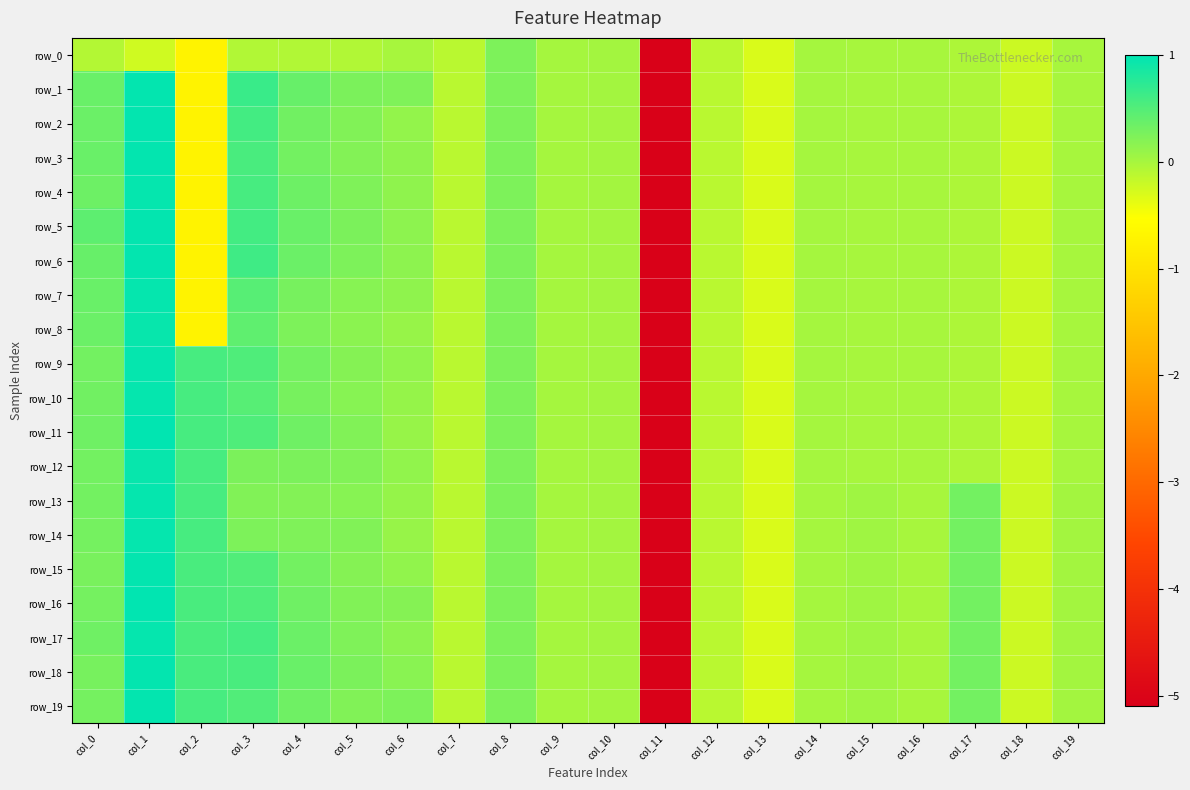

The row_5 series shows 0.0 at col_10. True or false?

False